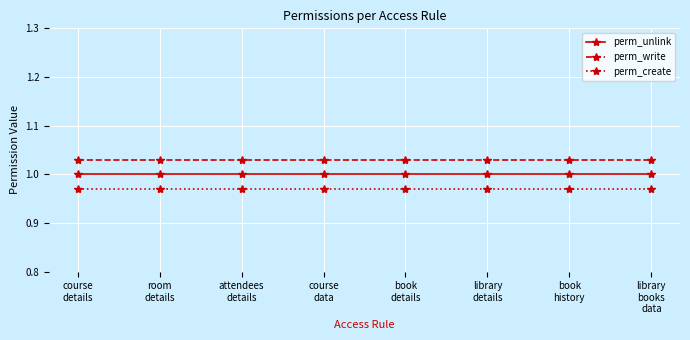

At which label is perm_write closest to 1?

course
details